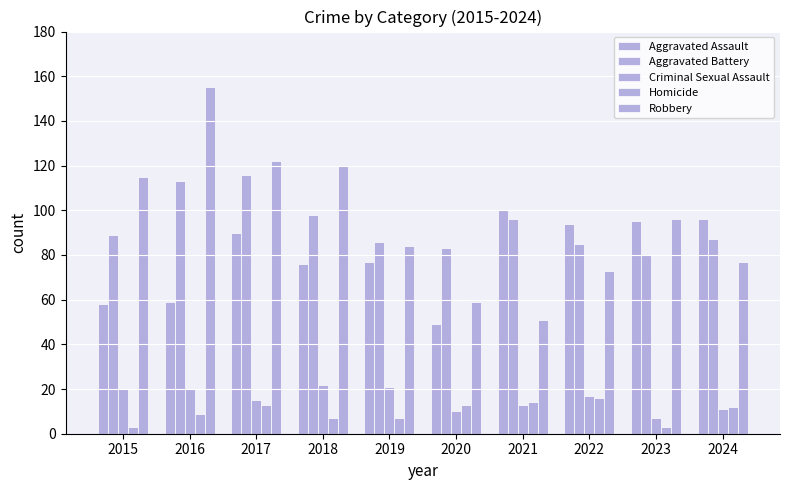

List the labels in order of Aggravated Battery value, smallest first.

2023, 2020, 2022, 2019, 2024, 2015, 2021, 2018, 2016, 2017